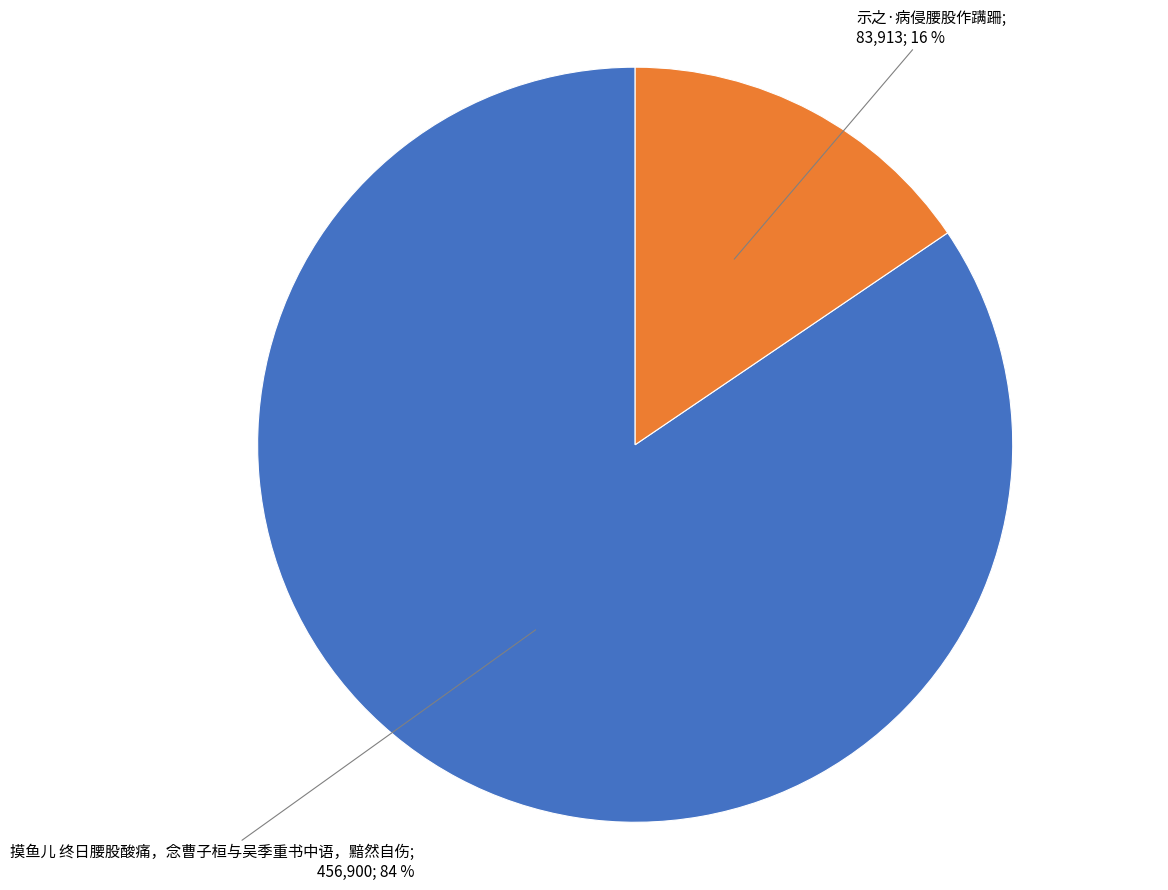

Does any single category account for the majority?

Yes